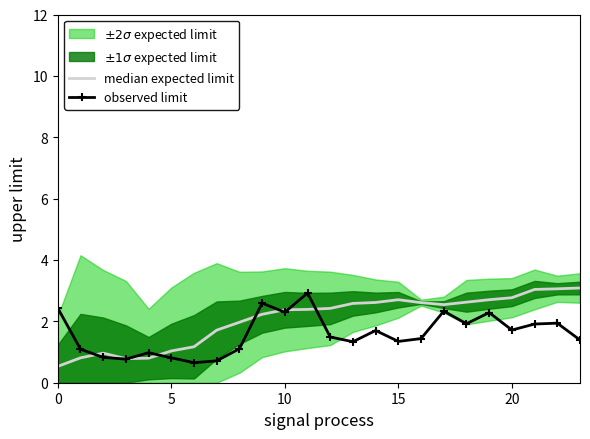

Is it true that observed limit equals 1.7 at 20?

True